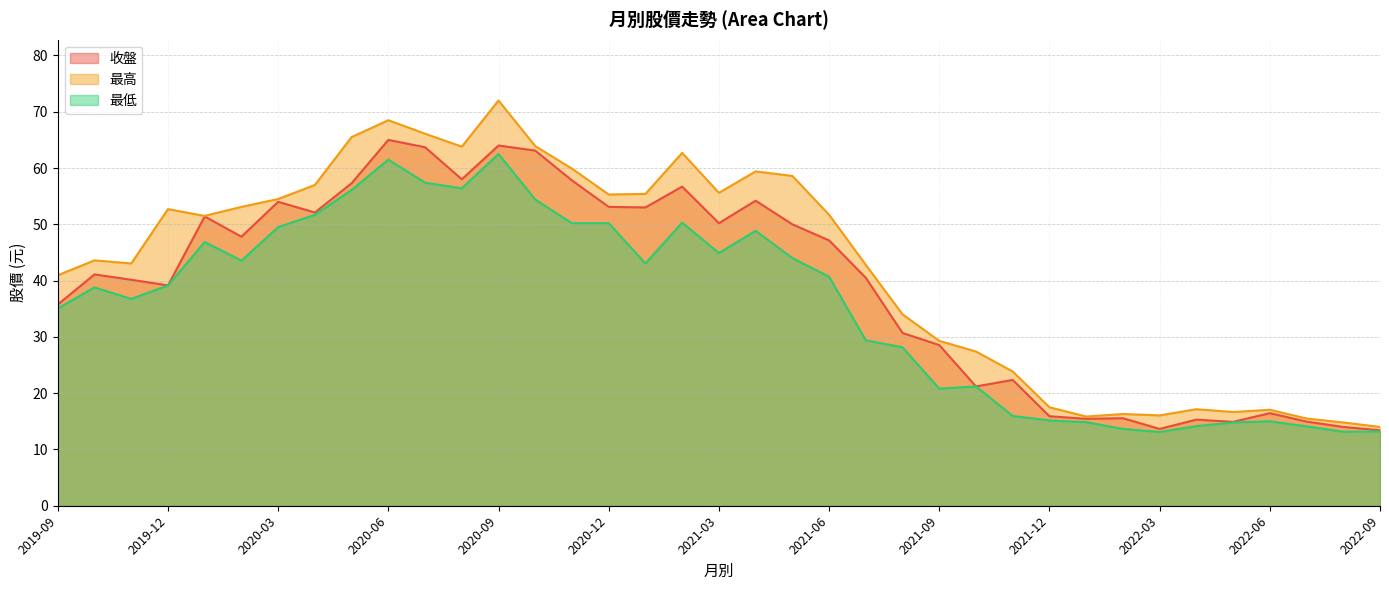

Which category has the lowest value across all series?

2022-03